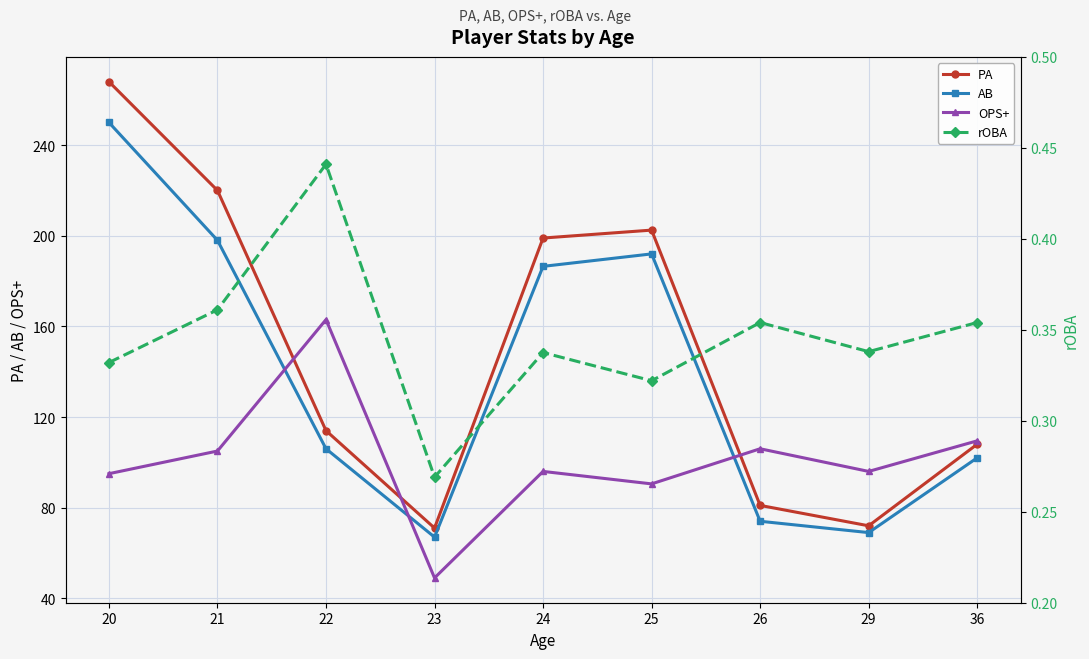

Which series has the largest total across all categories?

PA